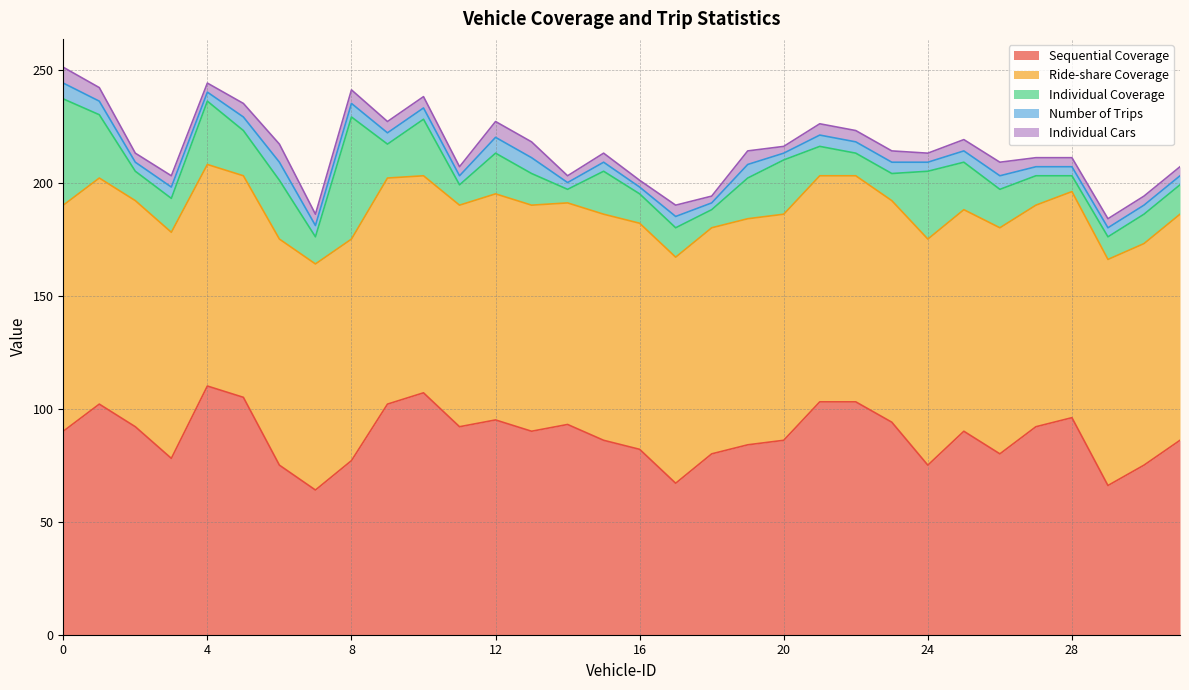

At how many categories does at least one series exceed 43?

32